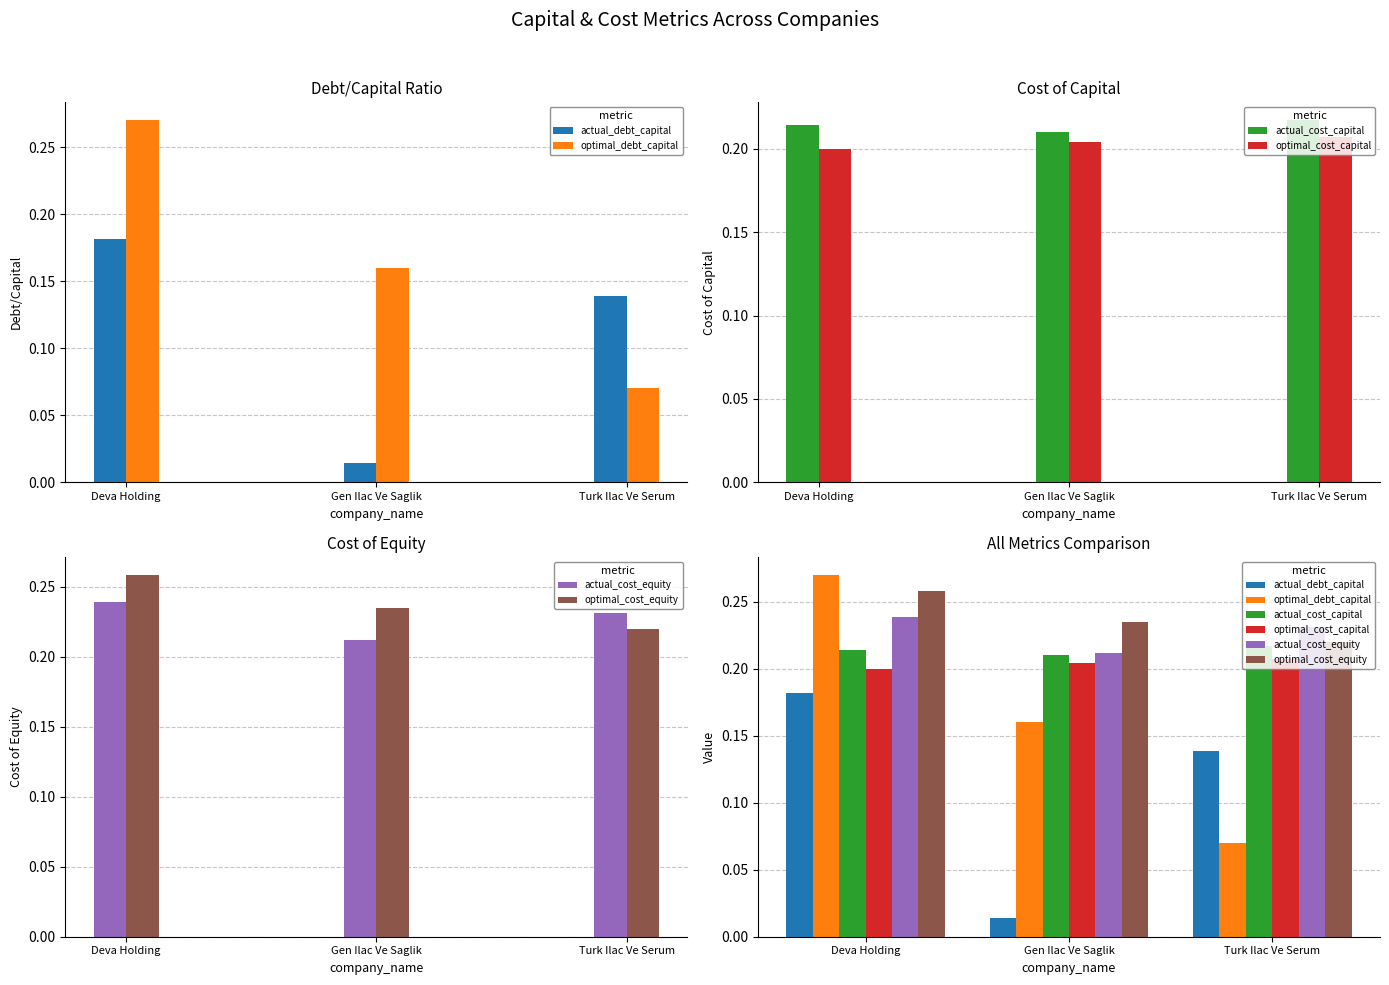

Reading right to left, what are all the values shown in this chart?

actual_debt_capital: Turk Ilac Ve Serum=0.1	Gen Ilac Ve Saglik=0.0	Deva Holding=0.2
optimal_debt_capital: Turk Ilac Ve Serum=0.1	Gen Ilac Ve Saglik=0.2	Deva Holding=0.3
actual_cost_capital: Turk Ilac Ve Serum=0.2	Gen Ilac Ve Saglik=0.2	Deva Holding=0.2
optimal_cost_capital: Turk Ilac Ve Serum=0.2	Gen Ilac Ve Saglik=0.2	Deva Holding=0.2
actual_cost_equity: Turk Ilac Ve Serum=0.2	Gen Ilac Ve Saglik=0.2	Deva Holding=0.2
optimal_cost_equity: Turk Ilac Ve Serum=0.2	Gen Ilac Ve Saglik=0.2	Deva Holding=0.3